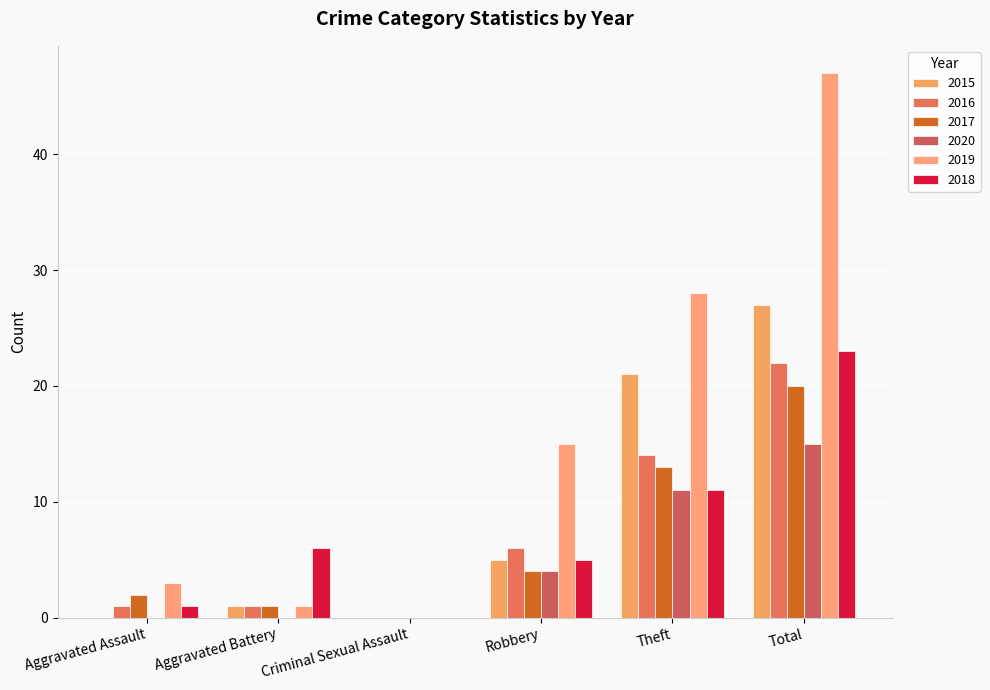

How many data points does each series have?

6